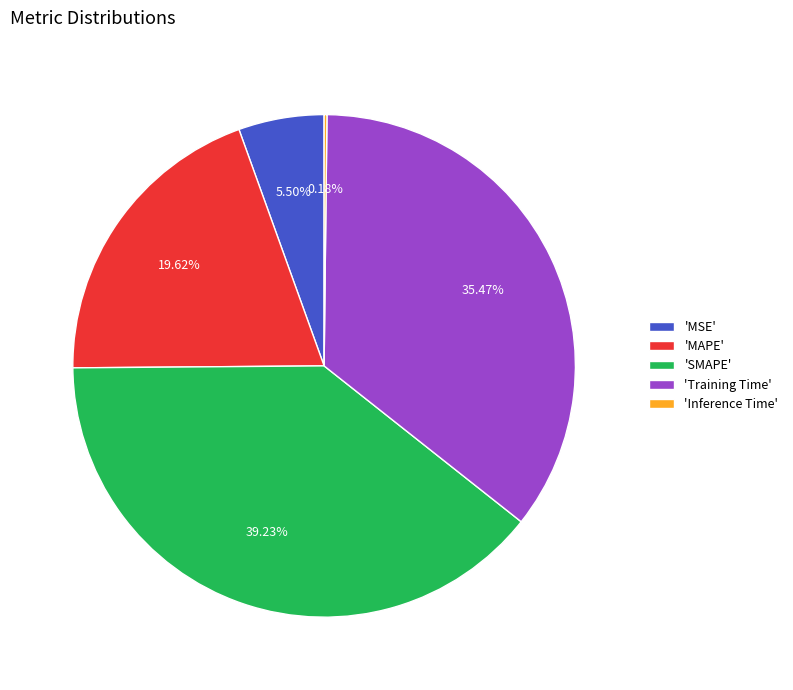

What is the largest slice in the pie chart?

'SMAPE'